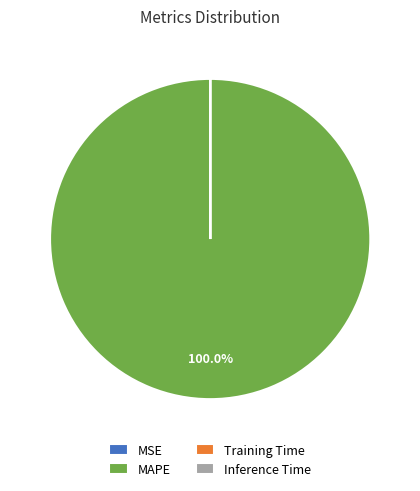

Which slice represents more than half of the pie?

MAPE